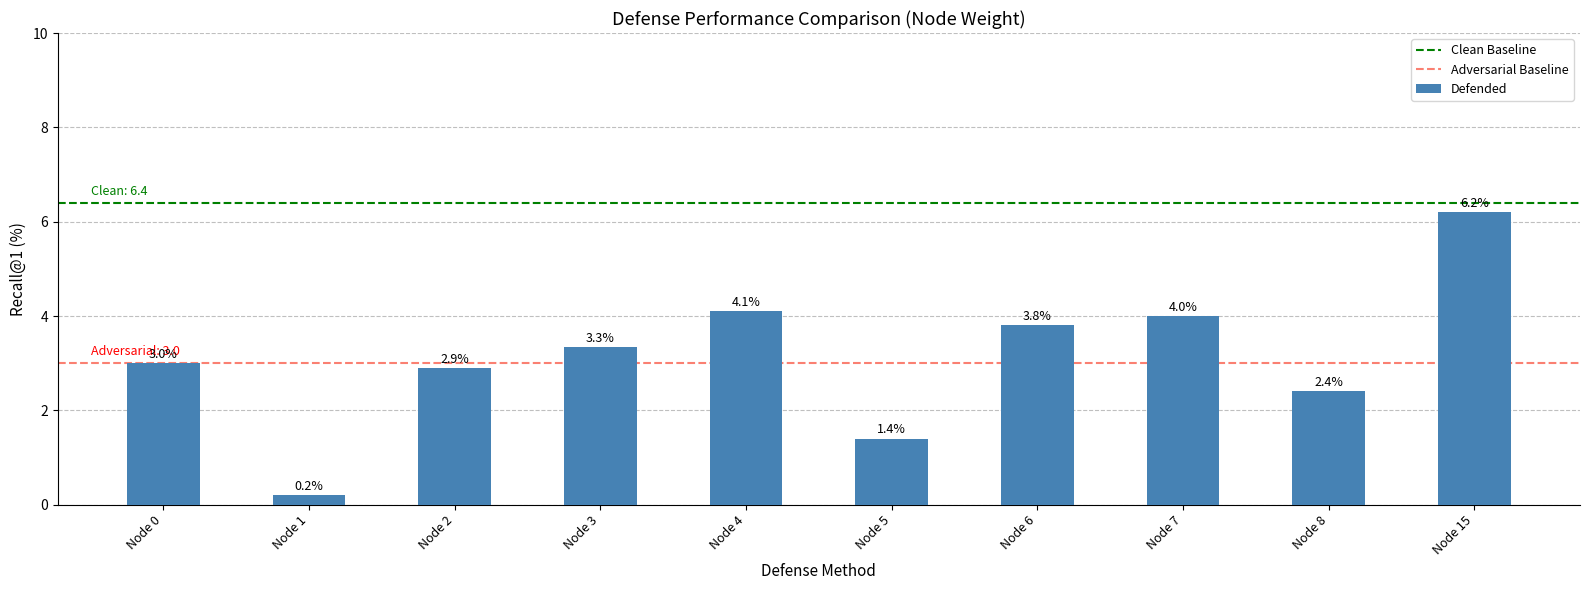

What is the change in value from Node 0 to Node 2?

-0.1